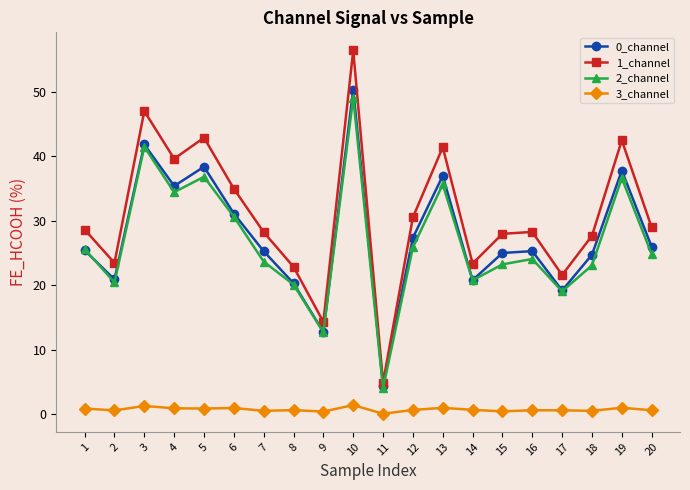

Which series has the largest total across all categories?

1_channel